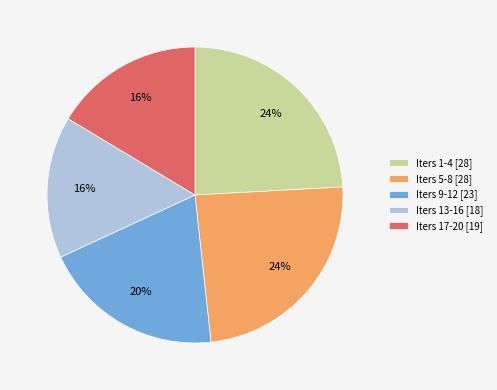

Approximately how many times larger is the value at Iters 13-16 [18] compared to Iters 9-12 [23]?

0.8